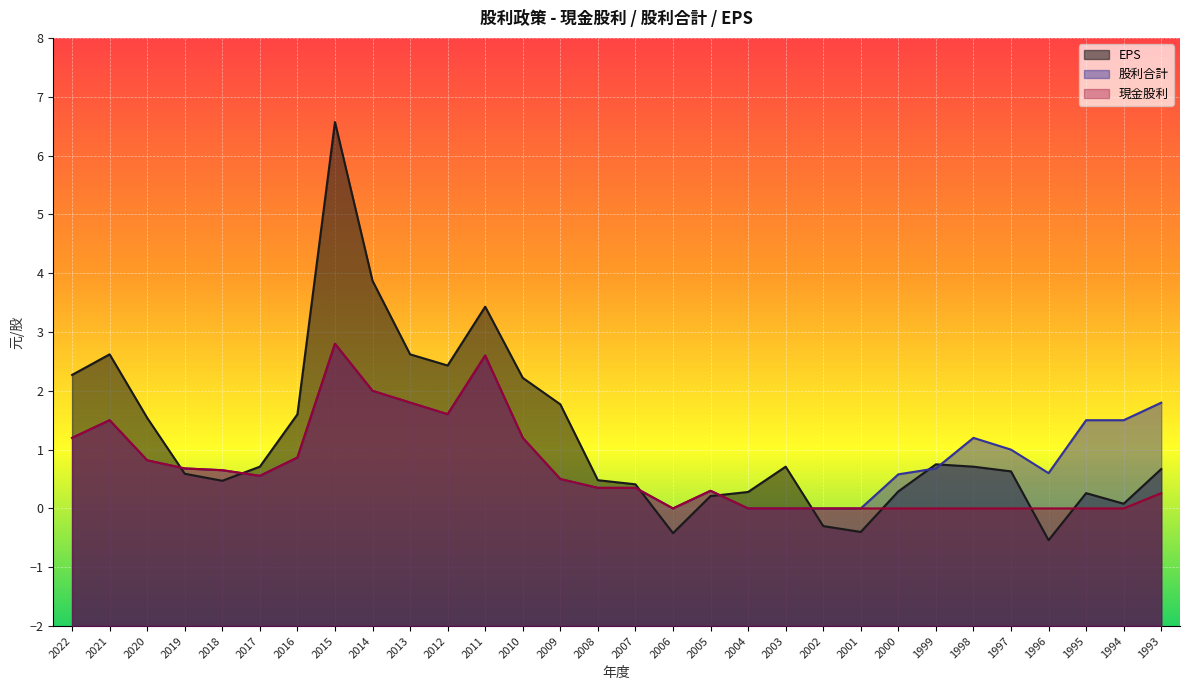

Where is 現金股利 nearest to the value 1?

2016